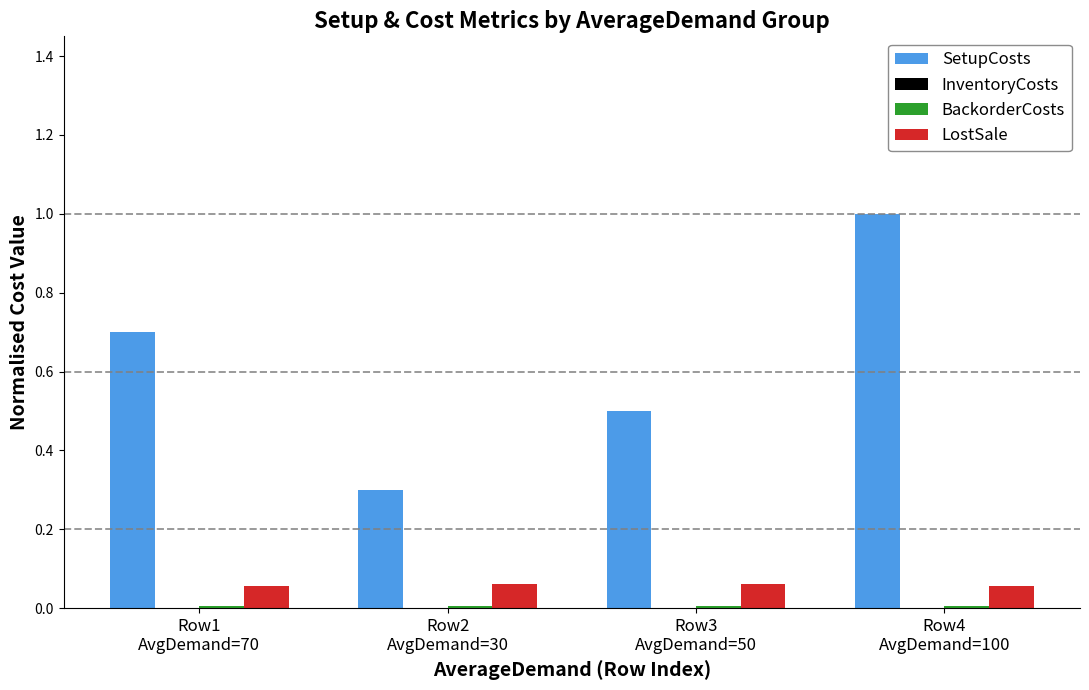

Which series has the largest total across all categories?

SetupCosts